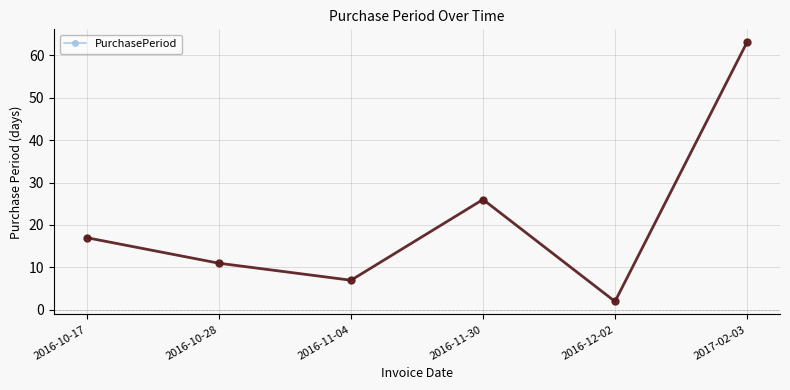

Reading left to right, what are all the values shown in this chart?

2016-10-17=17	2016-10-28=11	2016-11-04=7	2016-11-30=26	2016-12-02=2	2017-02-03=63